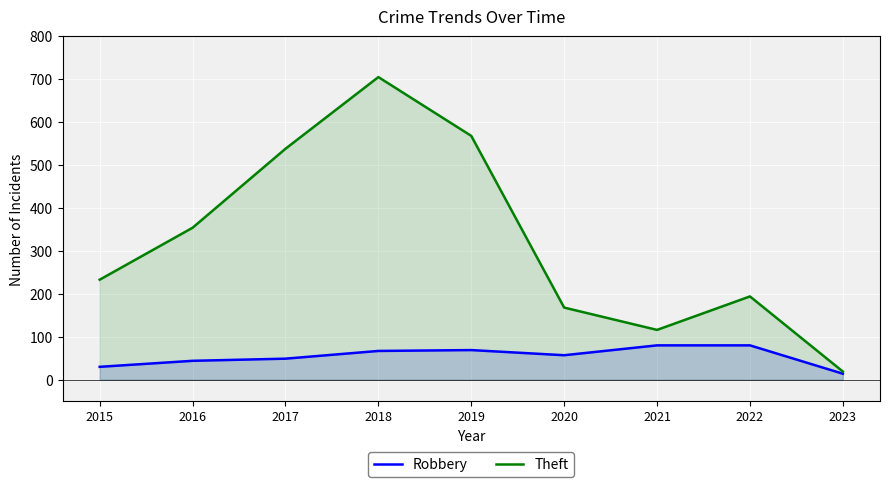

What is the average value of the Robbery series?

54